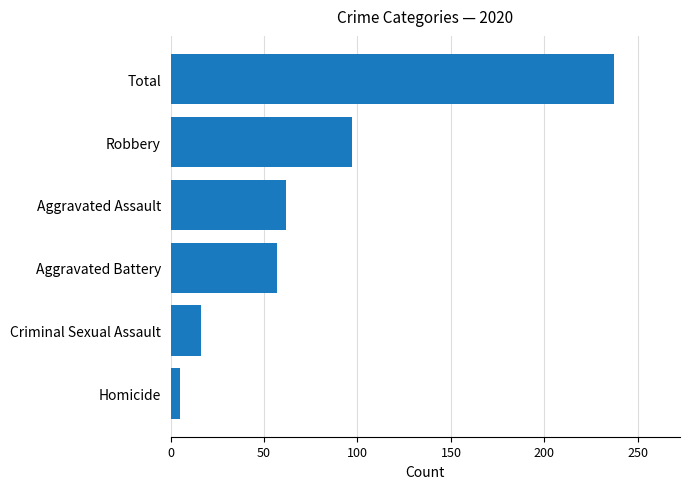

What is the difference between the maximum and minimum values?

232